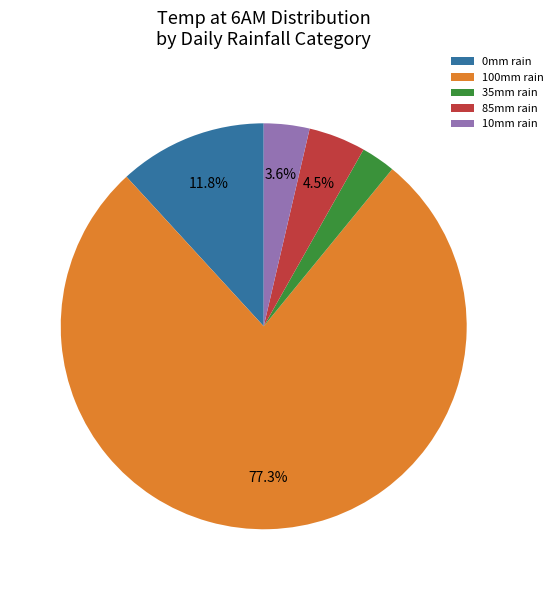

What percentage is NOT represented by 85mm rain?

95.5%